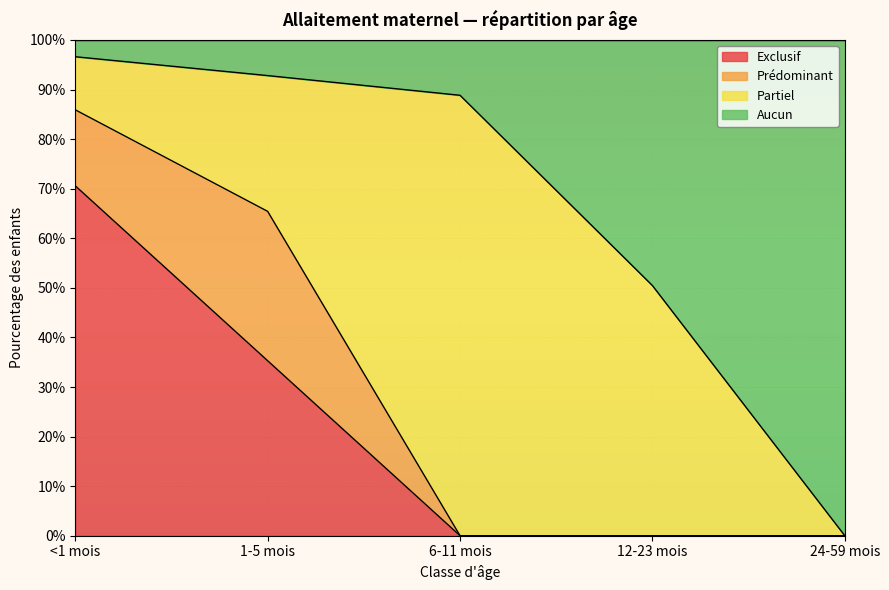

Which series changed the most between <1 mois and 24-59 mois?

Aucun